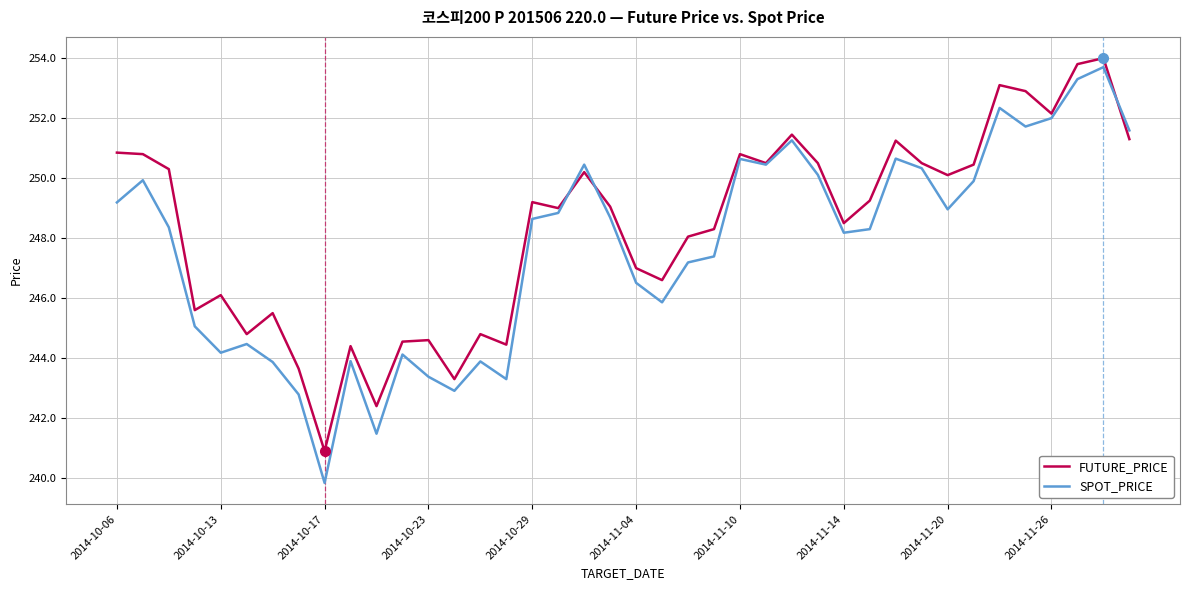

What are all the series names shown in the legend?

FUTURE_PRICE, SPOT_PRICE